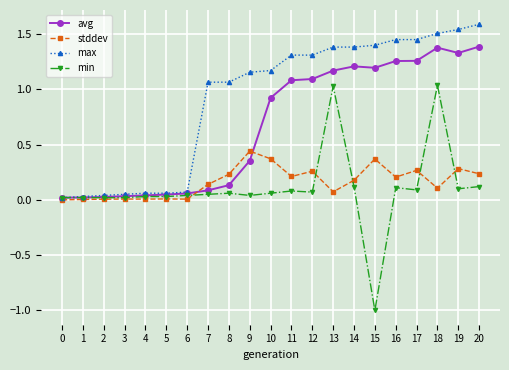

The value of min at 16 is 0.1. True or false?

True